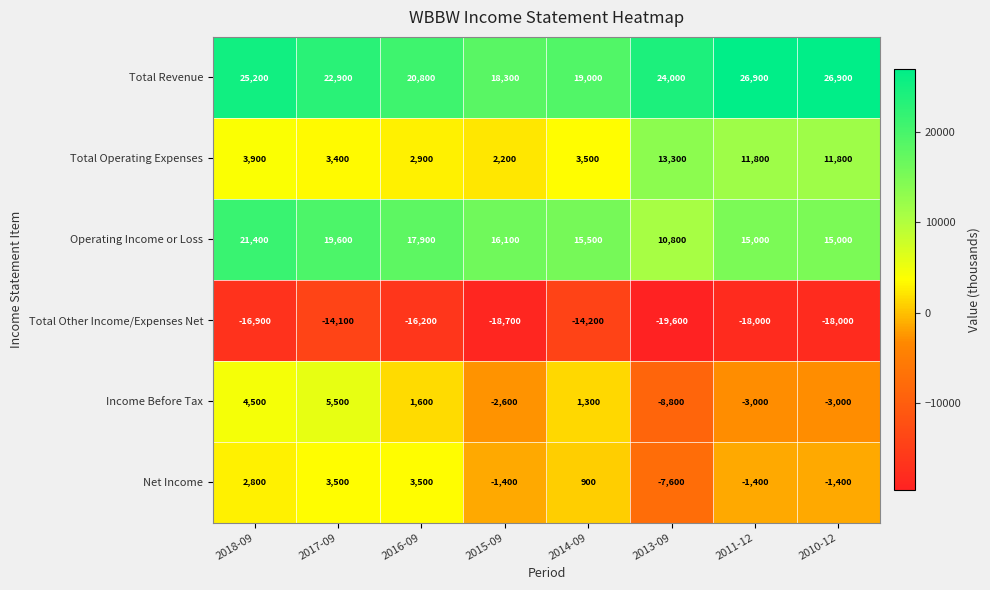

Which category has the lowest value across all series?

2013-09